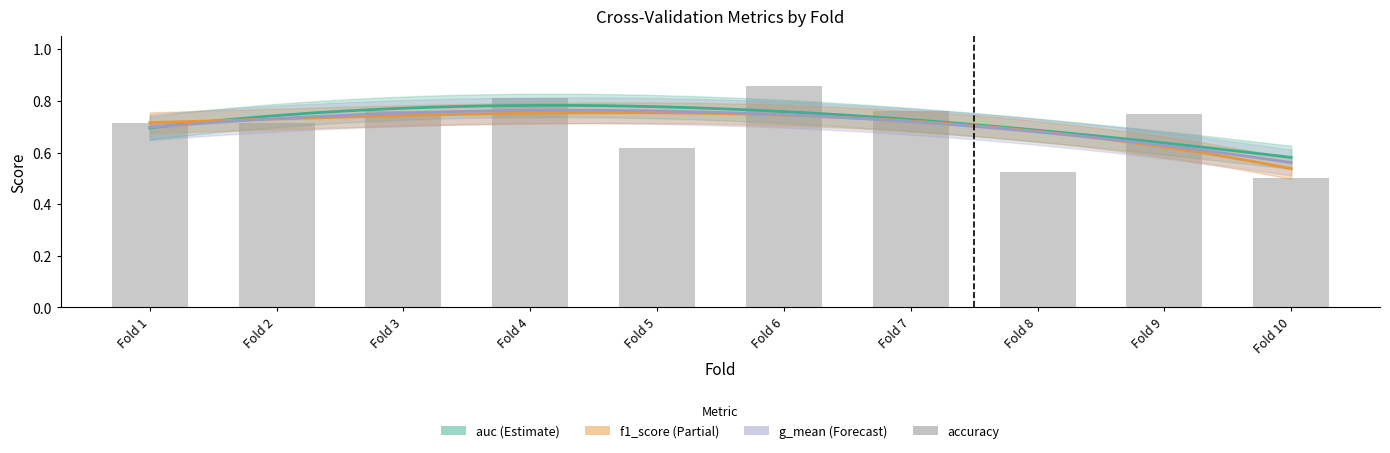

Where is the data nearest to the value 0?

Fold 10